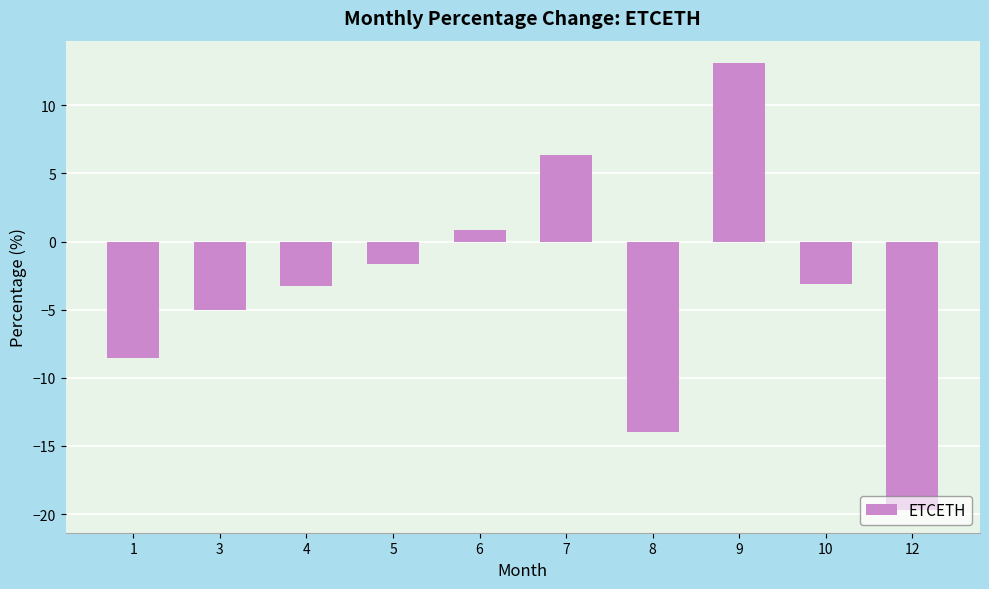

What is the approximate value at 12?

-19.7